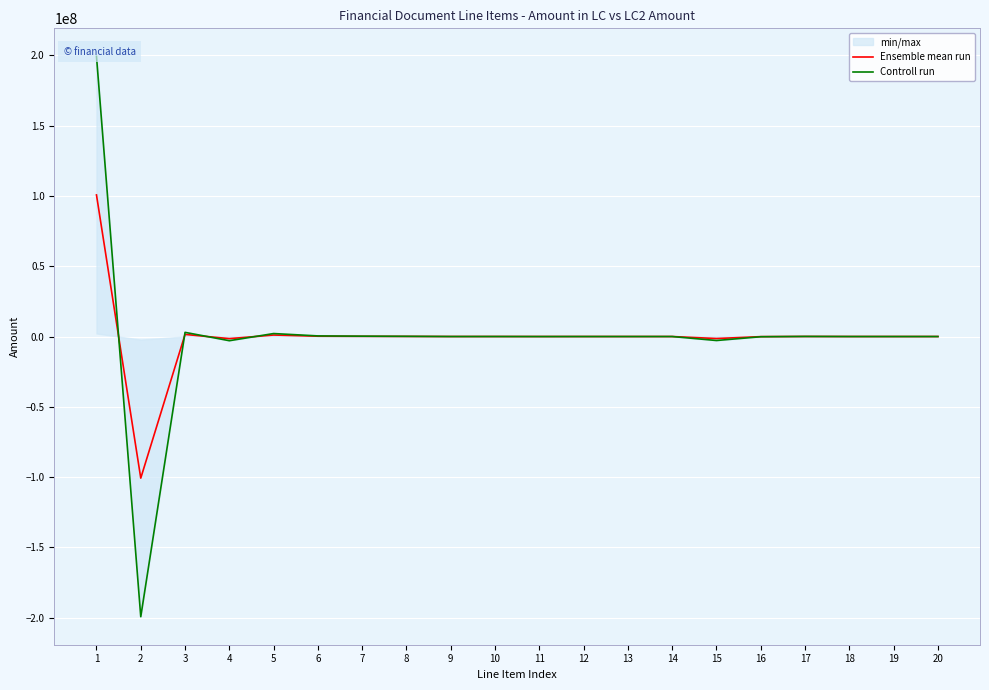

What is the average value of the Controll run series?

3781.8